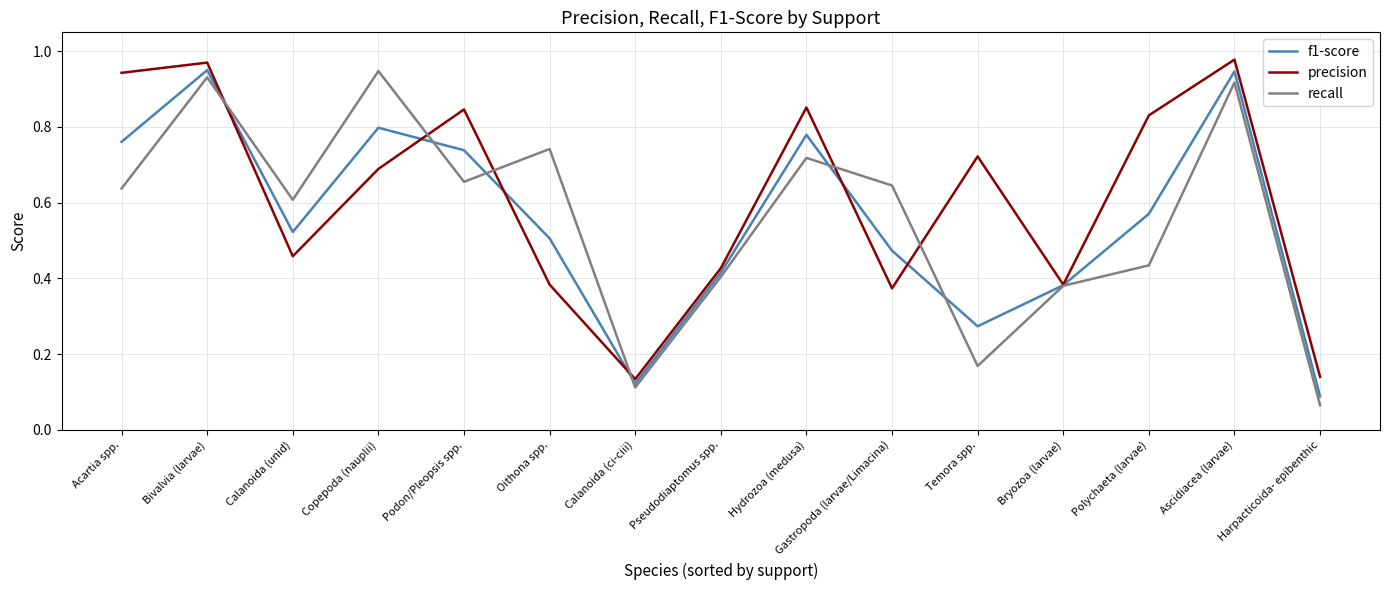

After their last crossing, which series has the higher values: f1-score or precision?

precision